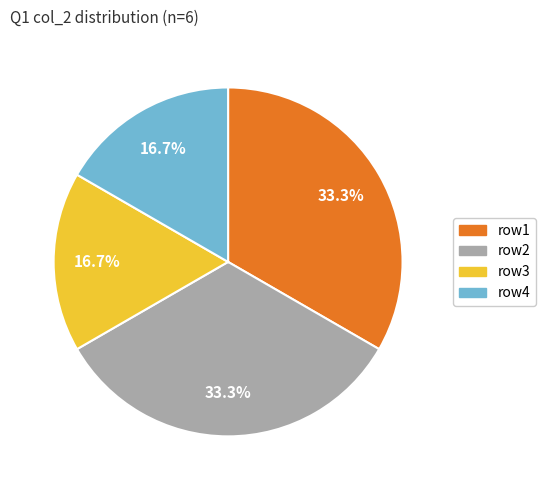

Is there a majority slice in this chart?

No